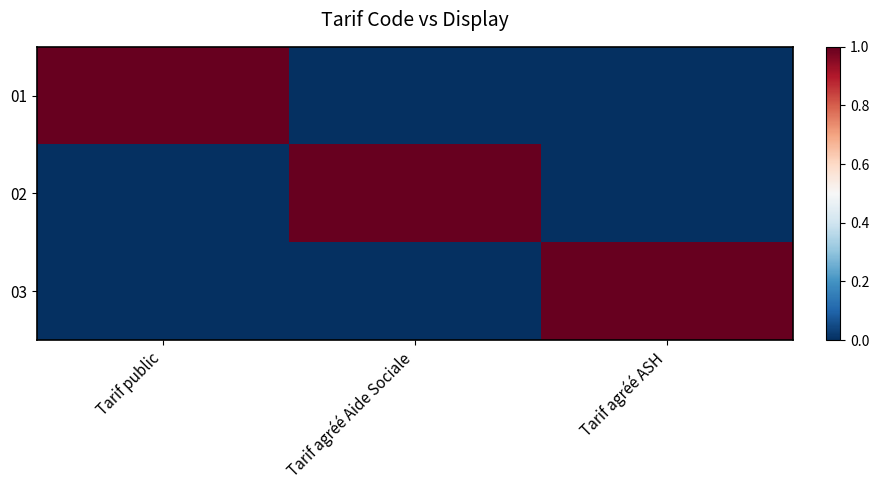

Rank the series by their maximum value, from highest to lowest.

01, 02, 03